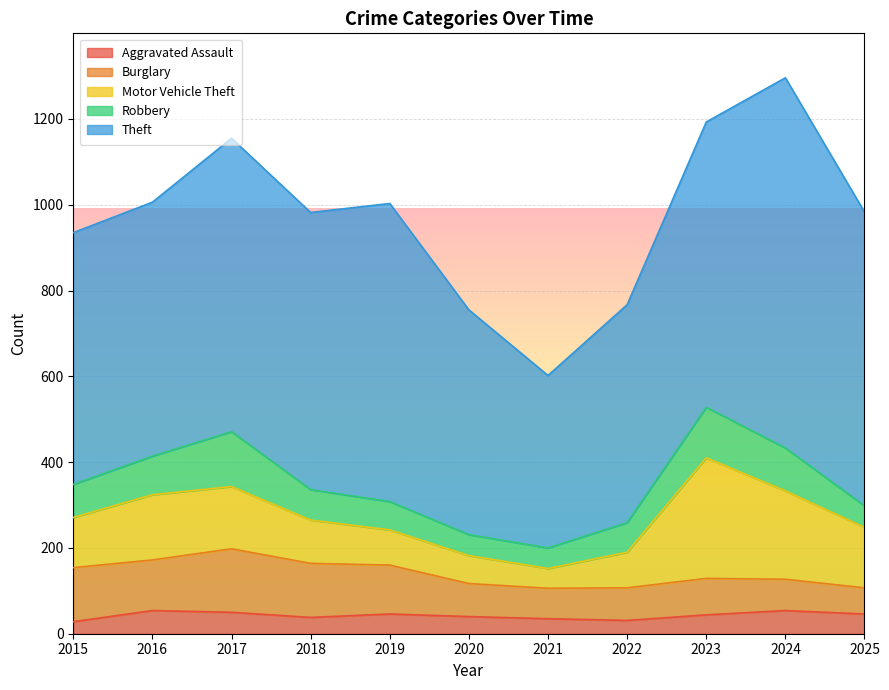

At which category is the sum across all series the highest?

2024